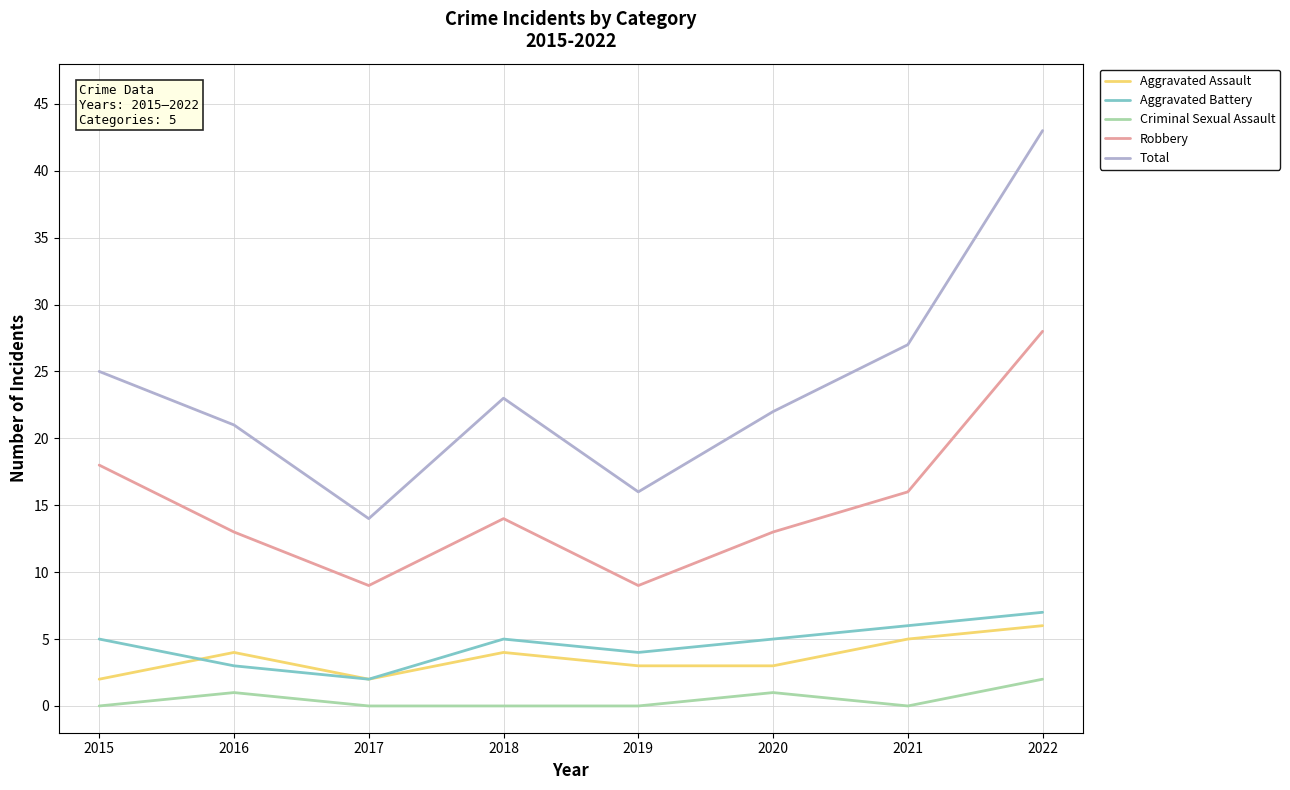

Rank the series by their maximum value, from highest to lowest.

Total, Robbery, Aggravated Battery, Aggravated Assault, Criminal Sexual Assault